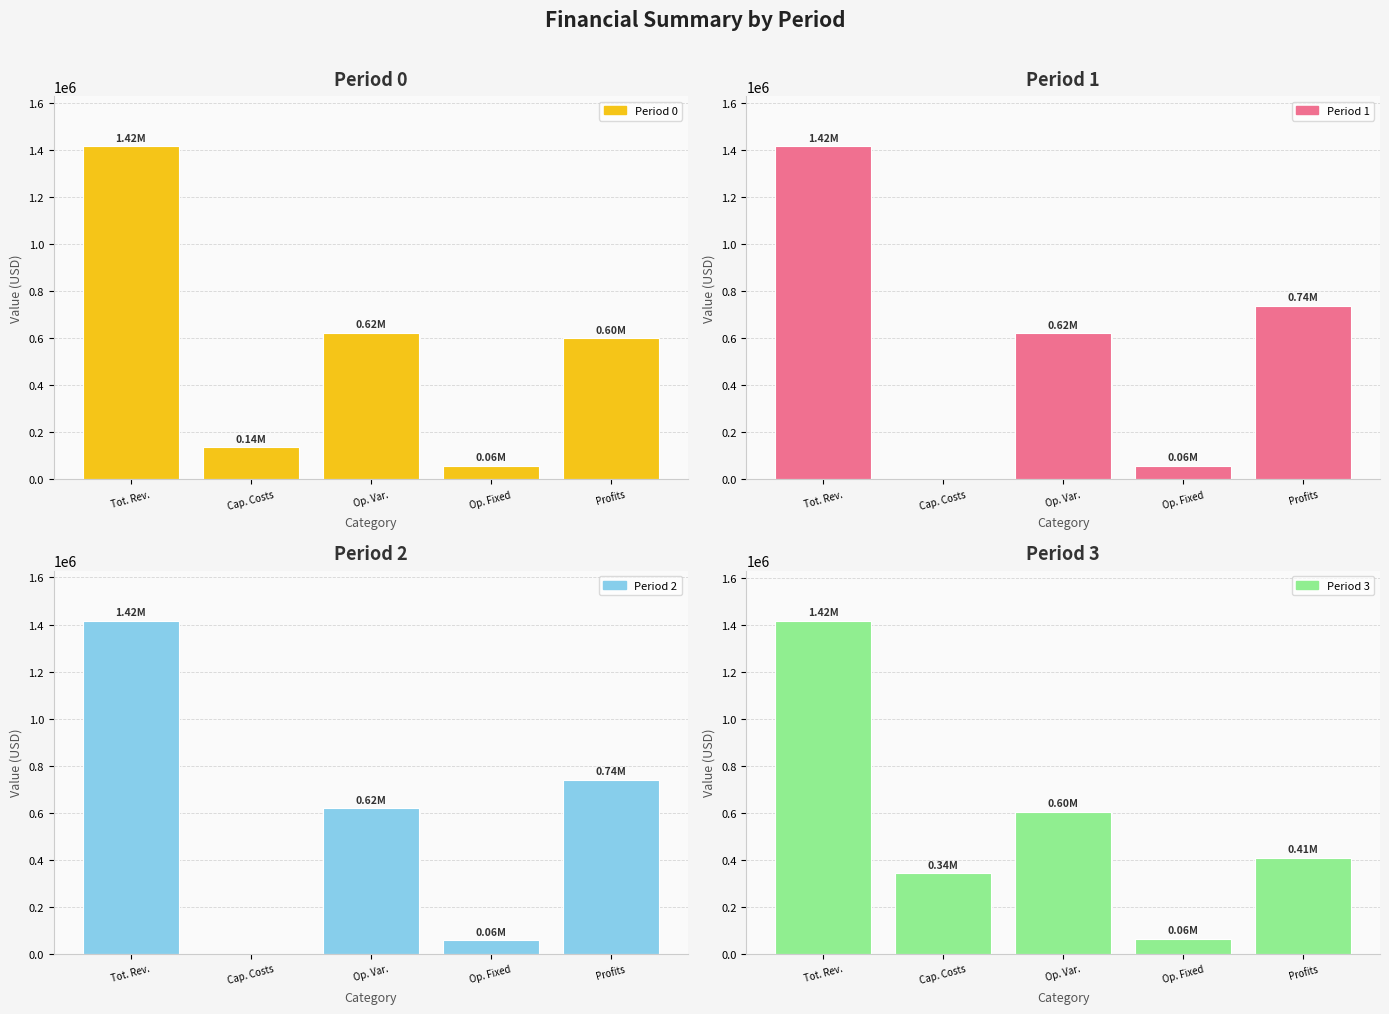

What is the sum of all Period 1 values?

2833512.4